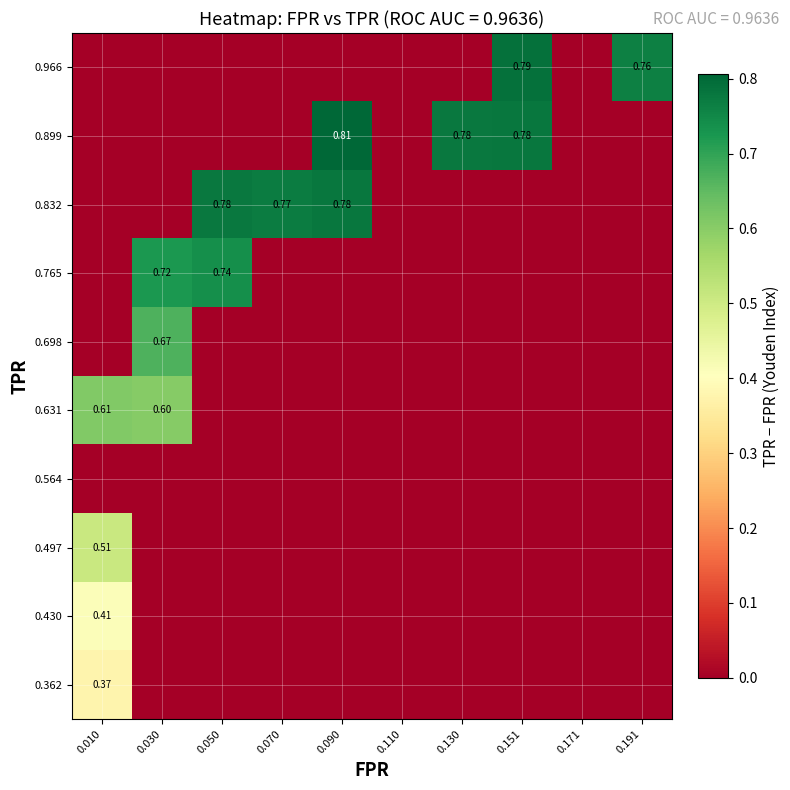

What is the difference between the highest and lowest values at 0.191?

0.8